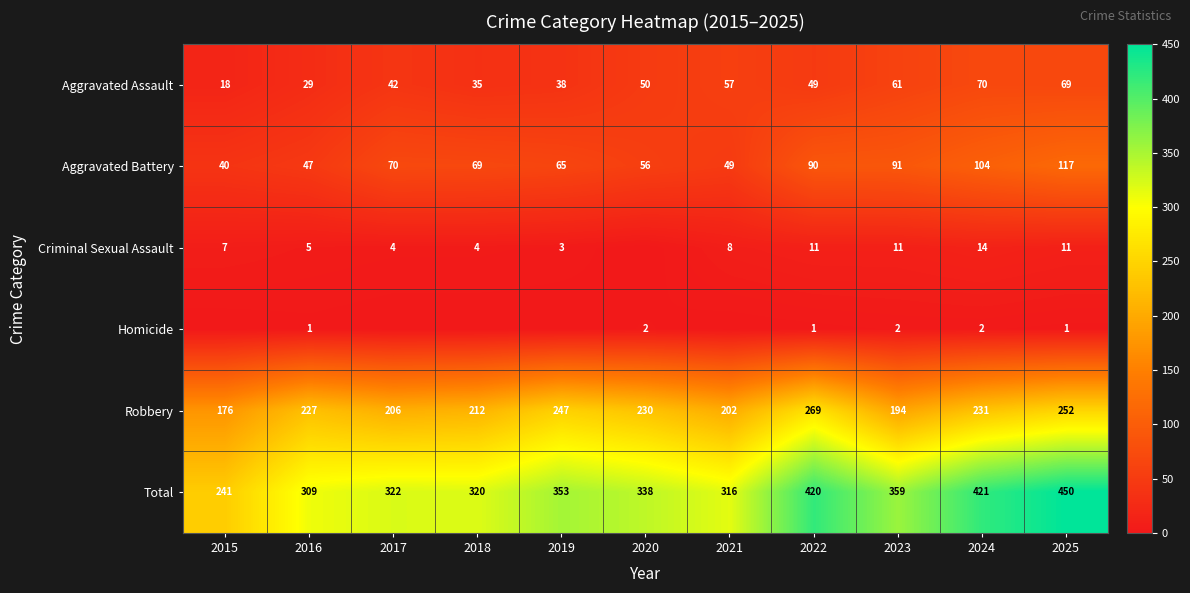

At which label does Total reach its minimum?

2015